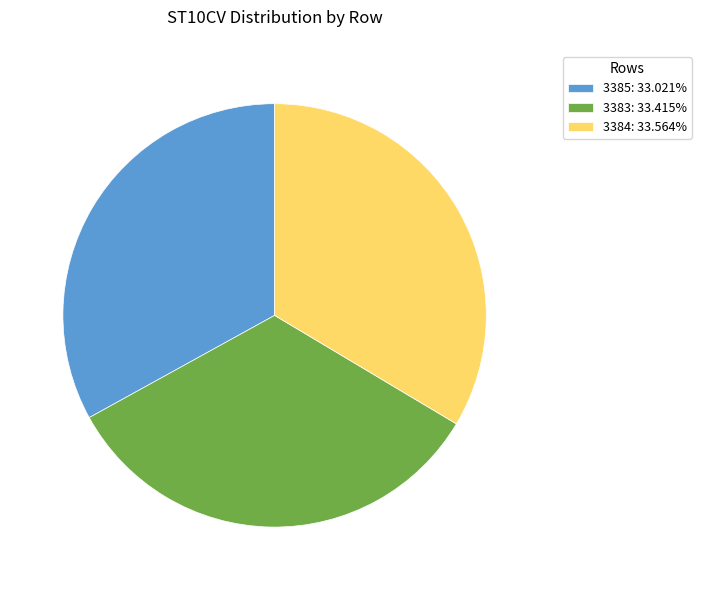

True or false: 3385 accounts for 33% of the total.

True